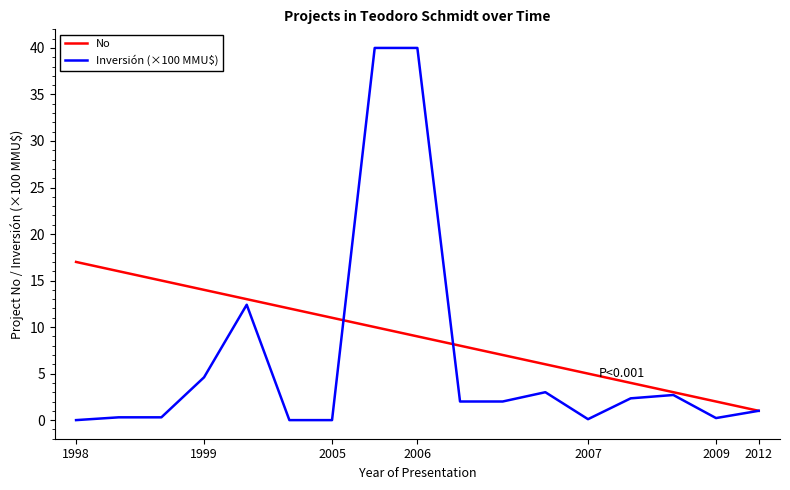

What is the highest value of the No series?

17.0